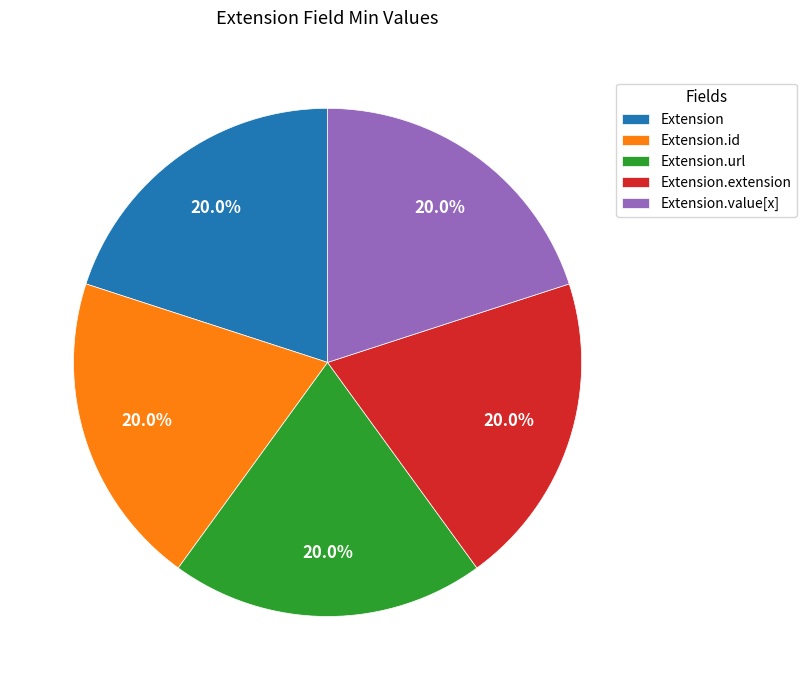

What portion of the pie excludes Extension.url?

80.0%